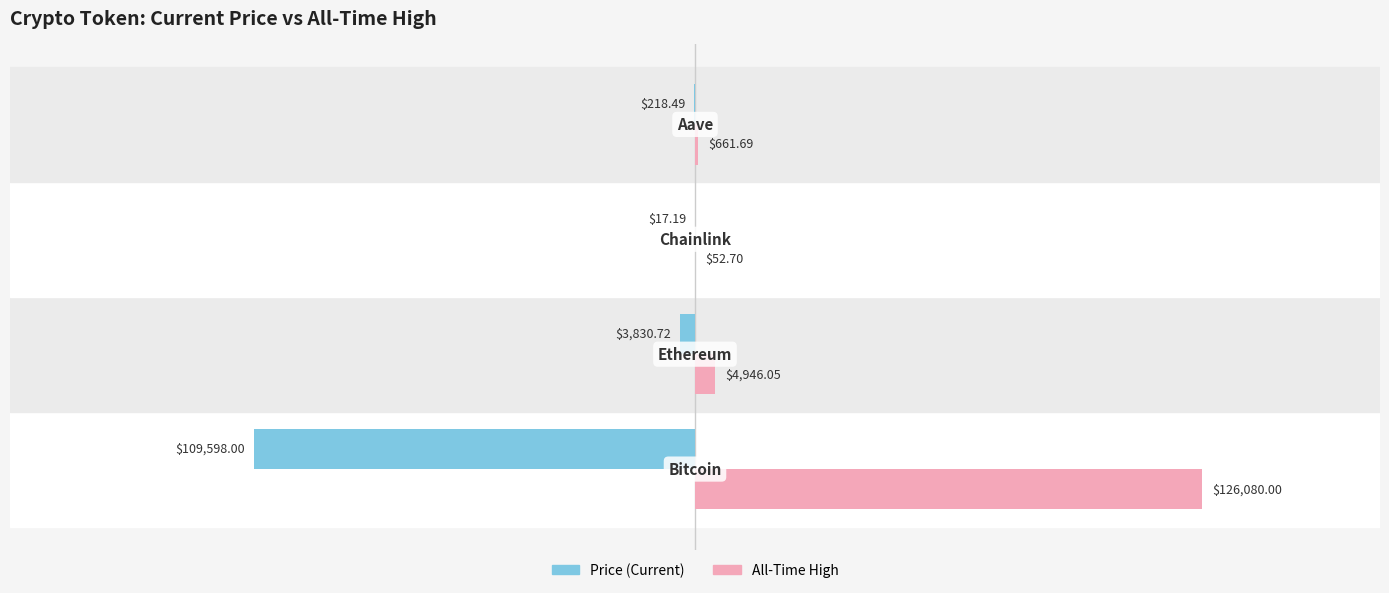

Count the number of categories in the chart.

4